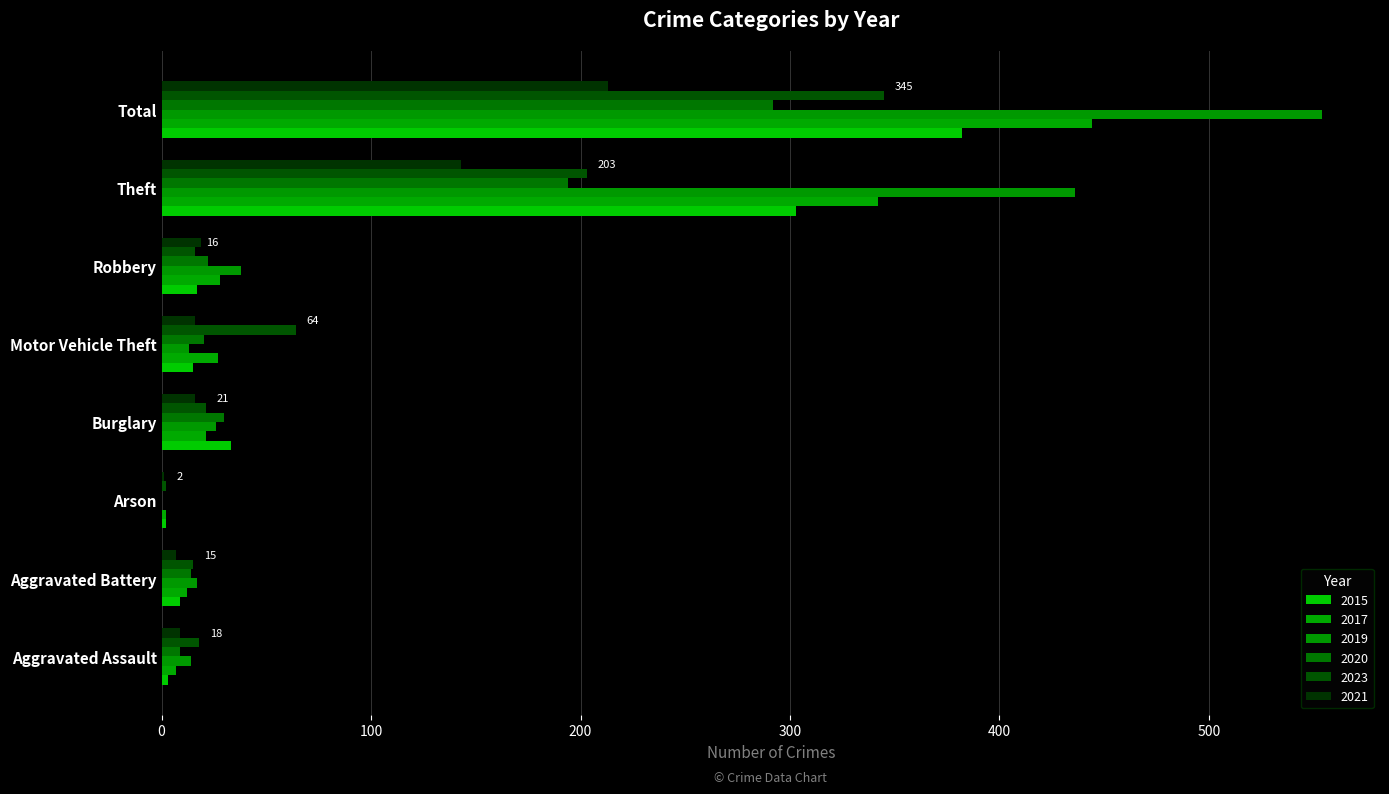

Rank the categories by 2019 value from lowest to highest.

Arson, Motor Vehicle Theft, Aggravated Assault, Aggravated Battery, Burglary, Robbery, Theft, Total